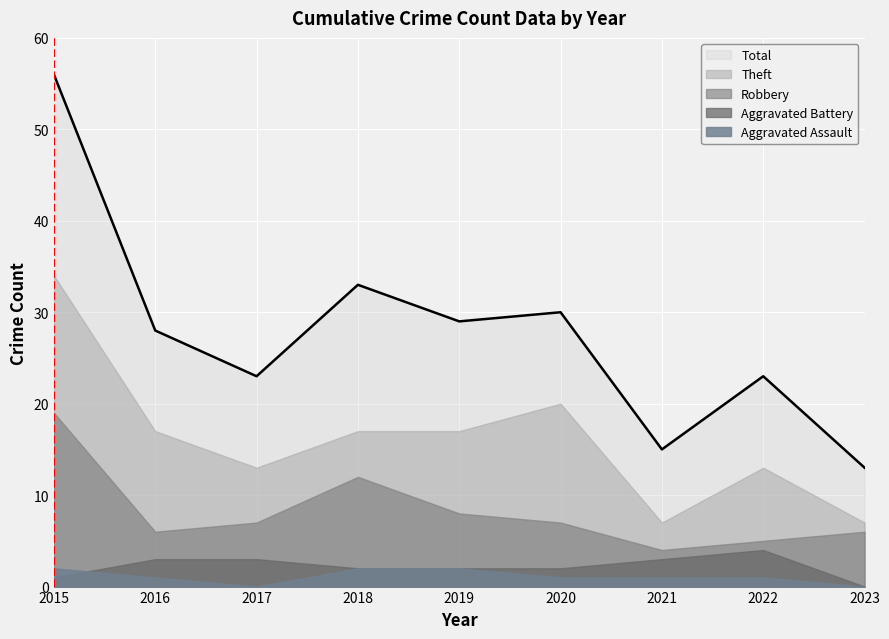

At which category is the sum across all series the highest?

2015